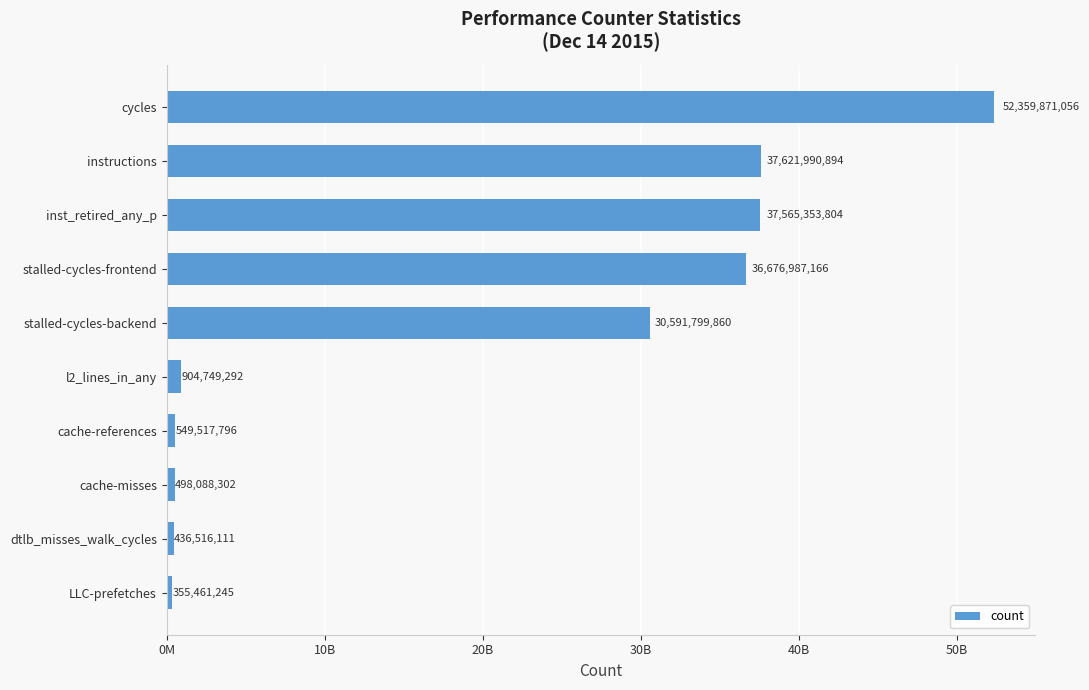

List the labels in order of value, smallest first.

LLC-prefetches, dtlb_misses_walk_cycles, cache-misses, cache-references, l2_lines_in_any, stalled-cycles-backend, stalled-cycles-frontend, inst_retired_any_p, instructions, cycles